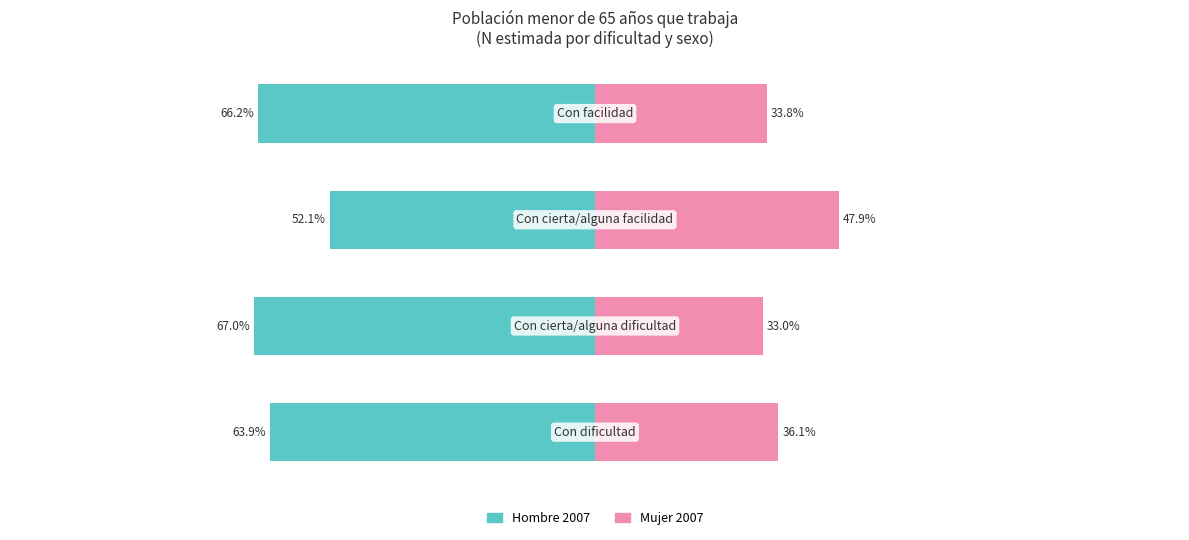

What are all the series names shown in the legend?

Hombre 2007, Mujer 2007